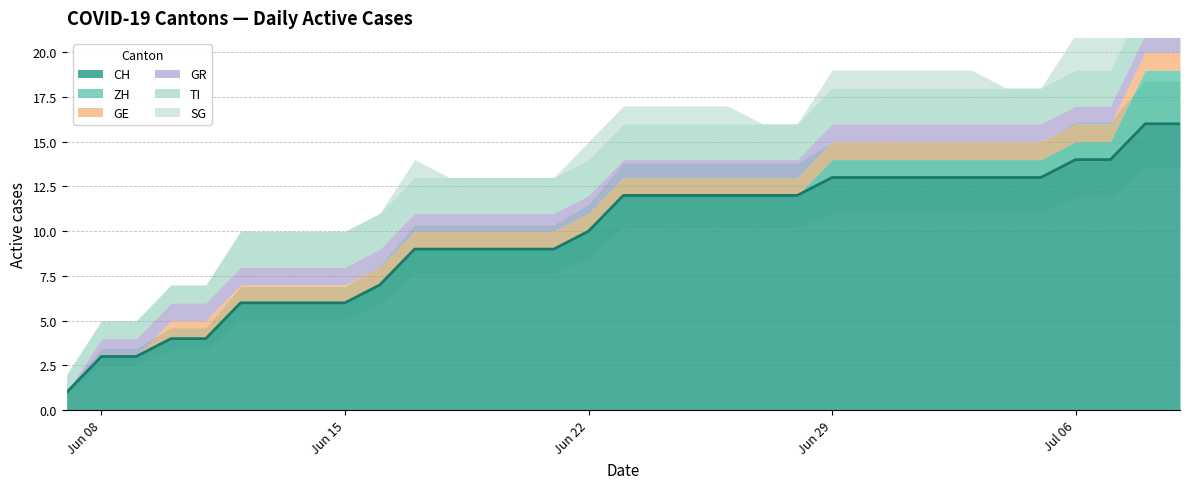

Reading left to right, list all the values displayed in this chart.

CH: 2020-06-07=1	2020-06-08=3	2020-06-09=3	2020-06-10=4	2020-06-11=4	2020-06-12=6	2020-06-13=6	2020-06-14=6	2020-06-15=6	2020-06-16=7	2020-06-17=9	2020-06-18=9	2020-06-19=9	2020-06-20=9	2020-06-21=9	2020-06-22=10	2020-06-23=12	2020-06-24=12	2020-06-25=12	2020-06-26=12	2020-06-27=12	2020-06-28=12	2020-06-29=13	2020-06-30=13	2020-07-01=13	2020-07-02=13	2020-07-03=13	2020-07-04=13	2020-07-05=13	2020-07-06=14	2020-07-07=14	2020-07-08=16	2020-07-09=16
ZH: 2020-06-07=0	2020-06-08=0	2020-06-09=0	2020-06-10=0	2020-06-11=0	2020-06-12=0	2020-06-13=0	2020-06-14=0	2020-06-15=0	2020-06-16=0	2020-06-17=0	2020-06-18=0	2020-06-19=0	2020-06-20=0	2020-06-21=0	2020-06-22=0	2020-06-23=0	2020-06-24=0	2020-06-25=0	2020-06-26=0	2020-06-27=0	2020-06-28=0	2020-06-29=1	2020-06-30=1	2020-07-01=1	2020-07-02=1	2020-07-03=1	2020-07-04=1	2020-07-05=1	2020-07-06=1	2020-07-07=1	2020-07-08=3	2020-07-09=3
GE: 2020-06-07=0	2020-06-08=0	2020-06-09=0	2020-06-10=1	2020-06-11=1	2020-06-12=1	2020-06-13=1	2020-06-14=1	2020-06-15=1	2020-06-16=1	2020-06-17=1	2020-06-18=1	2020-06-19=1	2020-06-20=1	2020-06-21=1	2020-06-22=1	2020-06-23=1	2020-06-24=1	2020-06-25=1	2020-06-26=1	2020-06-27=1	2020-06-28=1	2020-06-29=1	2020-06-30=1	2020-07-01=1	2020-07-02=1	2020-07-03=1	2020-07-04=1	2020-07-05=1	2020-07-06=1	2020-07-07=1	2020-07-08=1	2020-07-09=1
GR: 2020-06-07=0	2020-06-08=1	2020-06-09=1	2020-06-10=1	2020-06-11=1	2020-06-12=1	2020-06-13=1	2020-06-14=1	2020-06-15=1	2020-06-16=1	2020-06-17=1	2020-06-18=1	2020-06-19=1	2020-06-20=1	2020-06-21=1	2020-06-22=1	2020-06-23=1	2020-06-24=1	2020-06-25=1	2020-06-26=1	2020-06-27=1	2020-06-28=1	2020-06-29=1	2020-06-30=1	2020-07-01=1	2020-07-02=1	2020-07-03=1	2020-07-04=1	2020-07-05=1	2020-07-06=1	2020-07-07=1	2020-07-08=1	2020-07-09=1
TI: 2020-06-07=1	2020-06-08=1	2020-06-09=1	2020-06-10=1	2020-06-11=1	2020-06-12=2	2020-06-13=2	2020-06-14=2	2020-06-15=2	2020-06-16=2	2020-06-17=2	2020-06-18=2	2020-06-19=2	2020-06-20=2	2020-06-21=2	2020-06-22=2	2020-06-23=2	2020-06-24=2	2020-06-25=2	2020-06-26=2	2020-06-27=2	2020-06-28=2	2020-06-29=2	2020-06-30=2	2020-07-01=2	2020-07-02=2	2020-07-03=2	2020-07-04=2	2020-07-05=2	2020-07-06=2	2020-07-07=2	2020-07-08=2	2020-07-09=2
SG: 2020-06-07=0	2020-06-08=0	2020-06-09=0	2020-06-10=0	2020-06-11=0	2020-06-12=0	2020-06-13=0	2020-06-14=0	2020-06-15=0	2020-06-16=0	2020-06-17=1	2020-06-18=0	2020-06-19=0	2020-06-20=0	2020-06-21=0	2020-06-22=1	2020-06-23=1	2020-06-24=1	2020-06-25=1	2020-06-26=1	2020-06-27=0	2020-06-28=0	2020-06-29=1	2020-06-30=1	2020-07-01=1	2020-07-02=1	2020-07-03=1	2020-07-04=0	2020-07-05=0	2020-07-06=2	2020-07-07=2	2020-07-08=2	2020-07-09=2